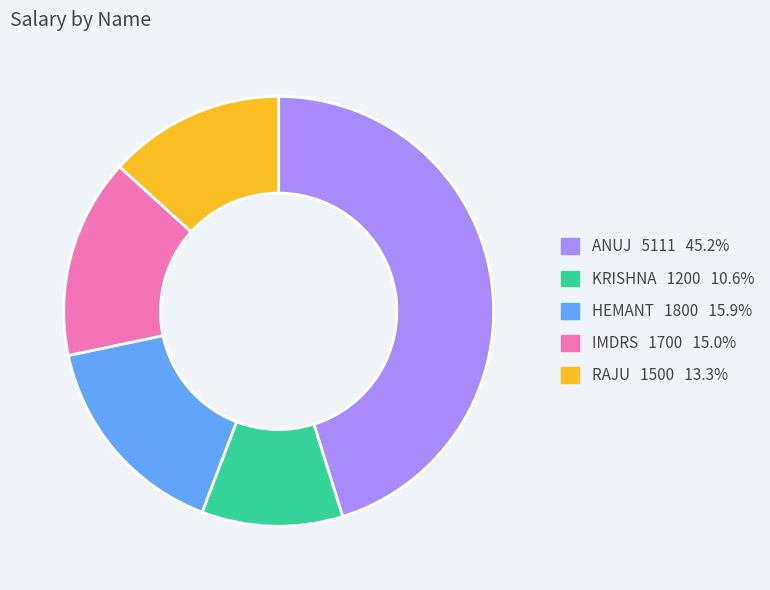

Which has a higher value, KRISHNA or HEMANT?

HEMANT